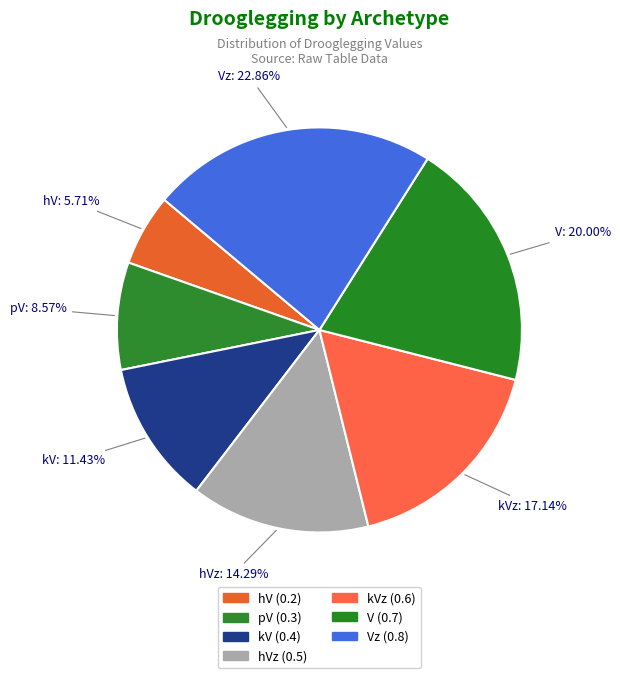

To the nearest percent, what percentage of the pie is Vz?

23%